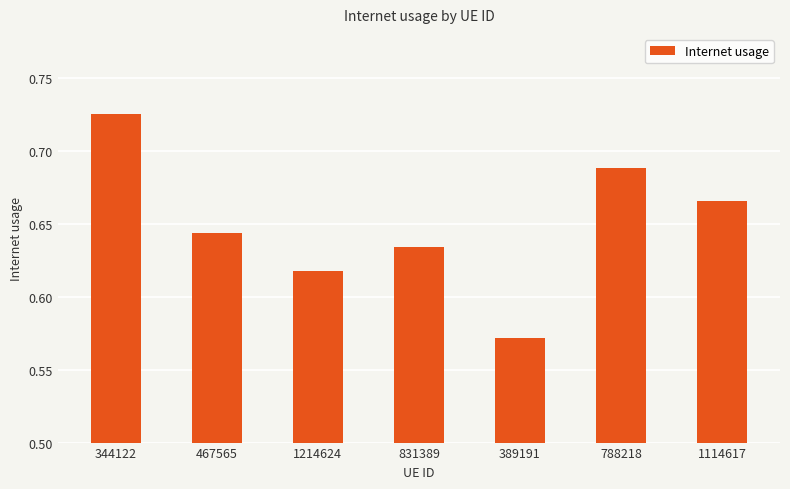

Which category has the highest value across all series?

344122